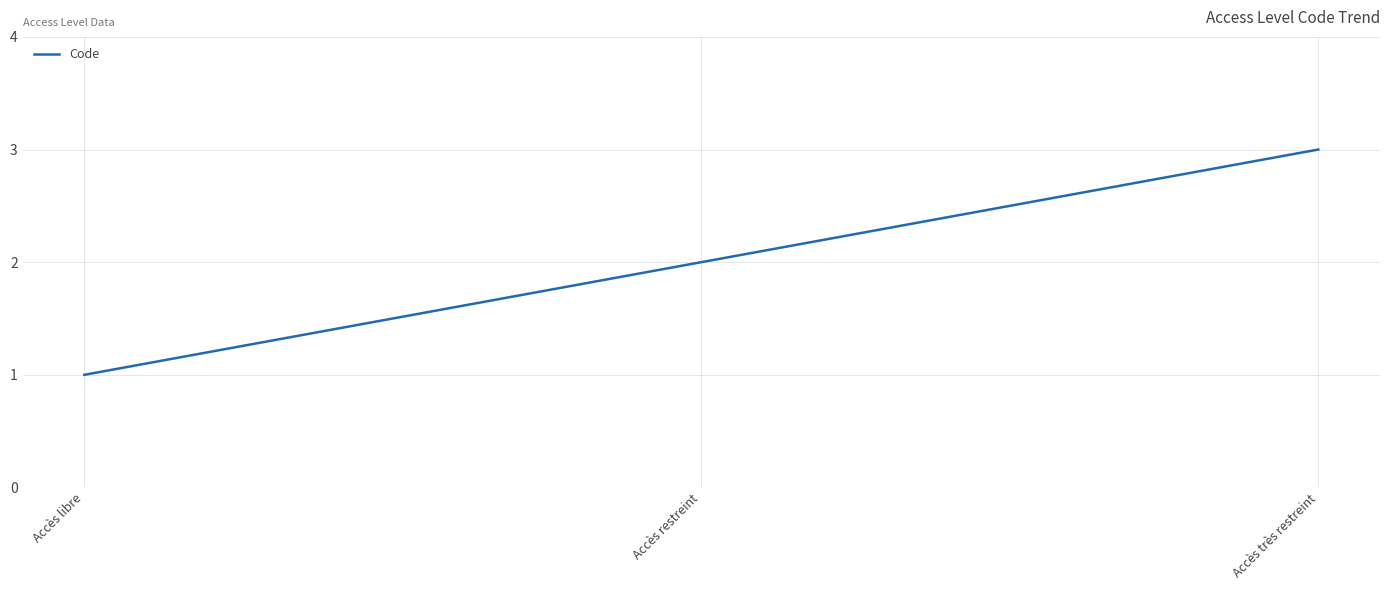

How many series are shown in this chart?

1